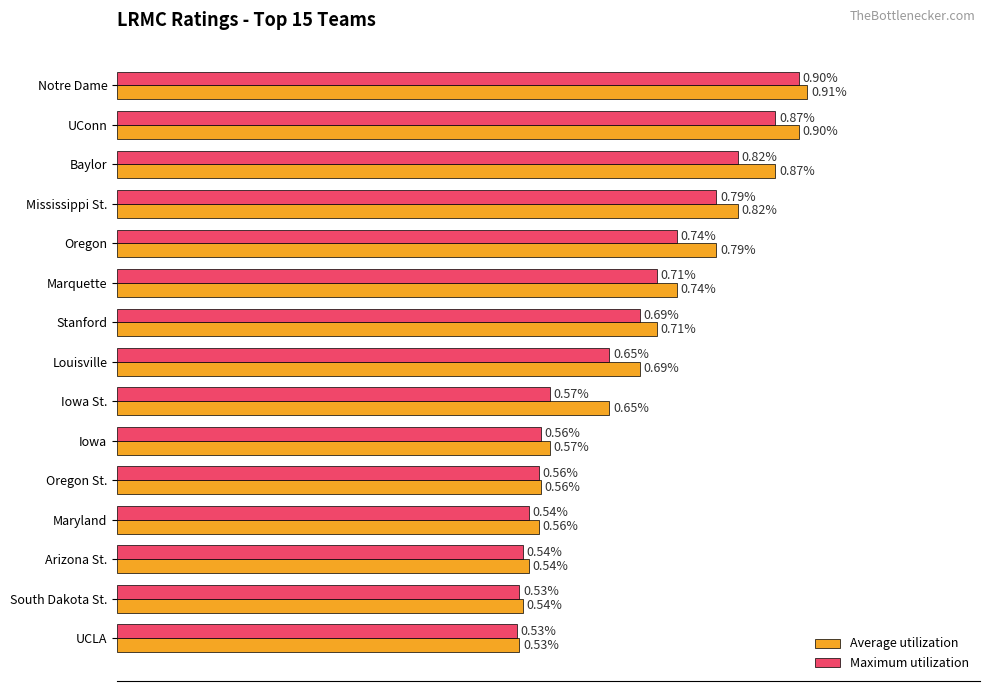

Which series has the widest spread of values?

Average utilization